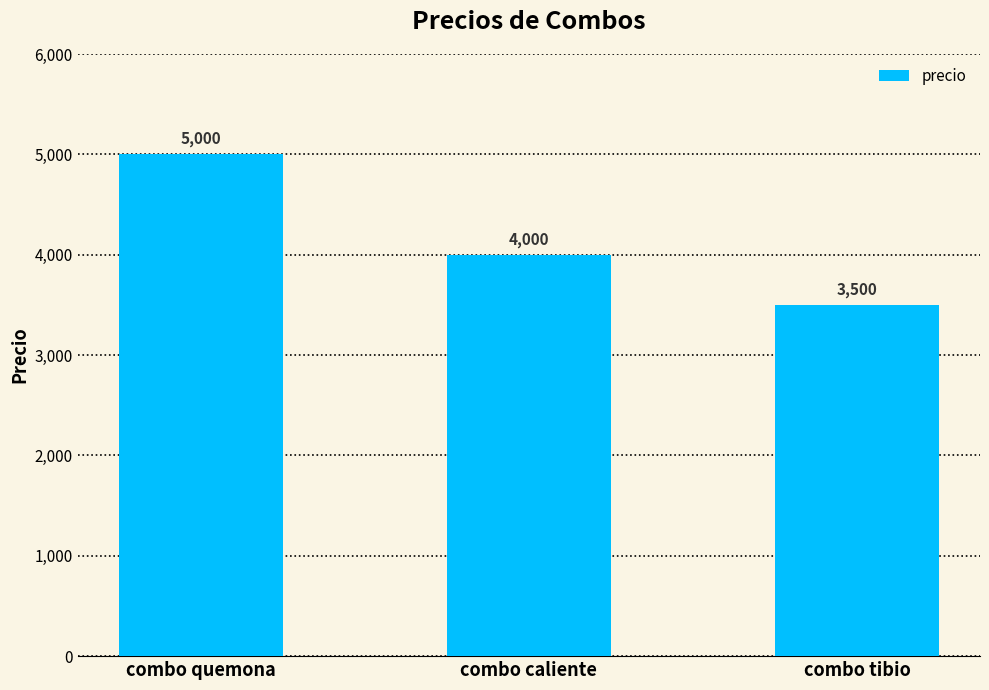

What is the label of the 3rd bar from the left?

combo tibio